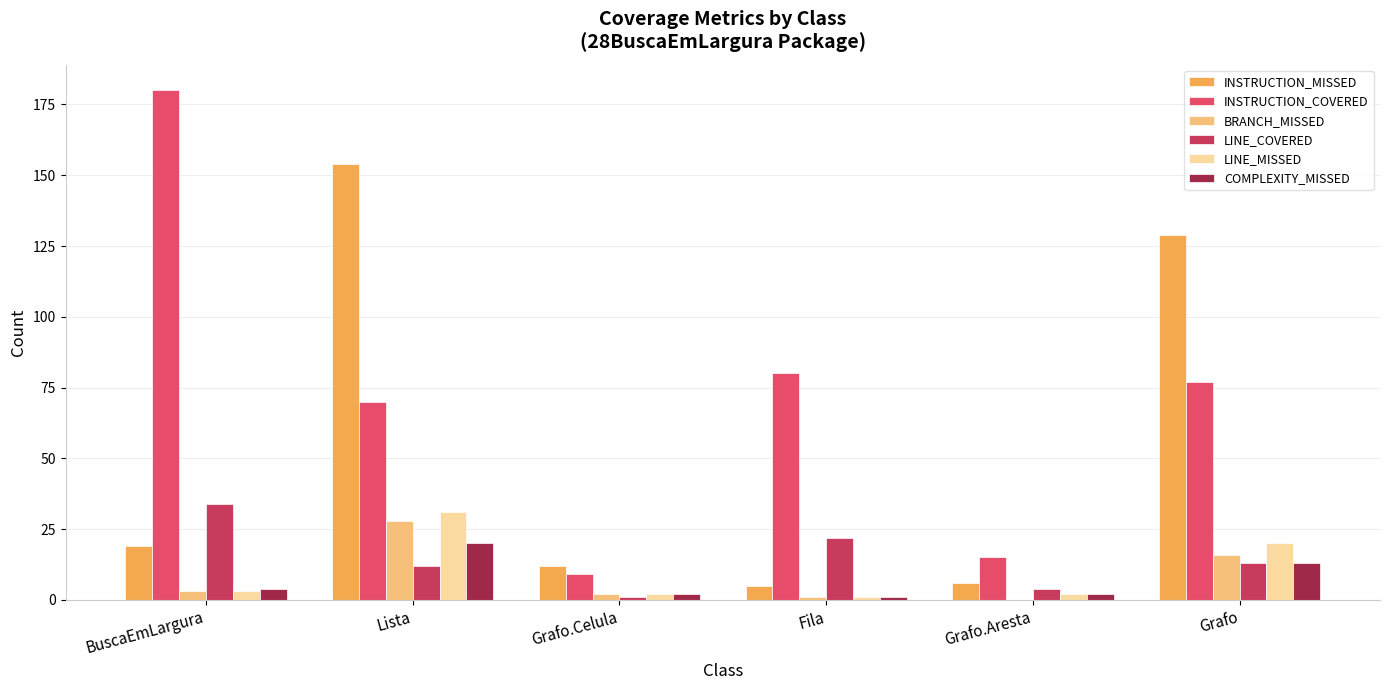

Which series has the largest total across all categories?

INSTRUCTION_COVERED